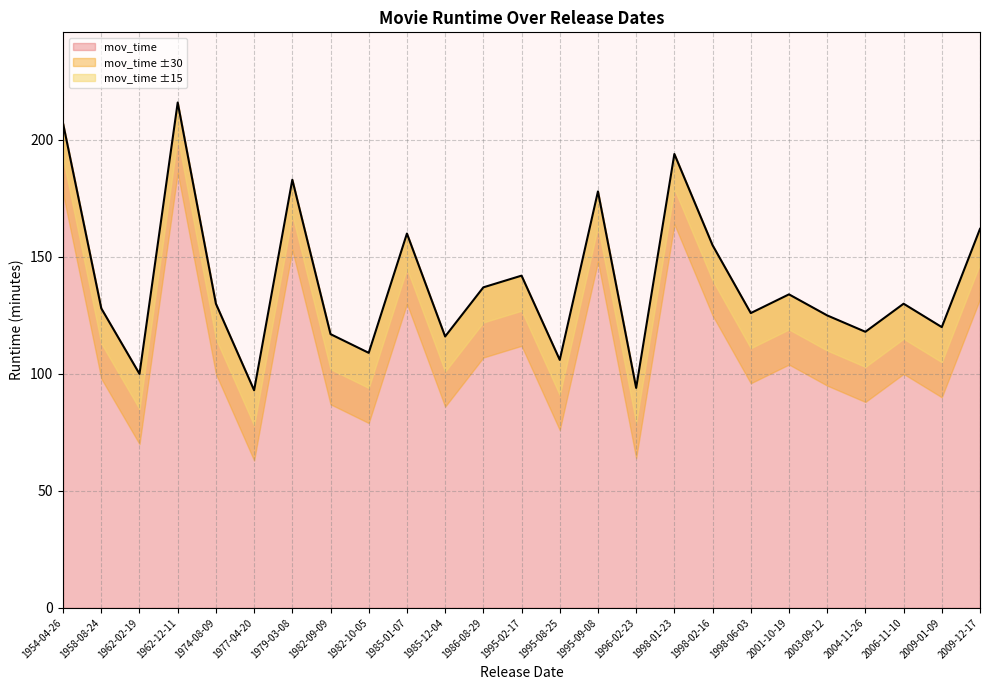

What is the lowest value of the mov_time series?

93